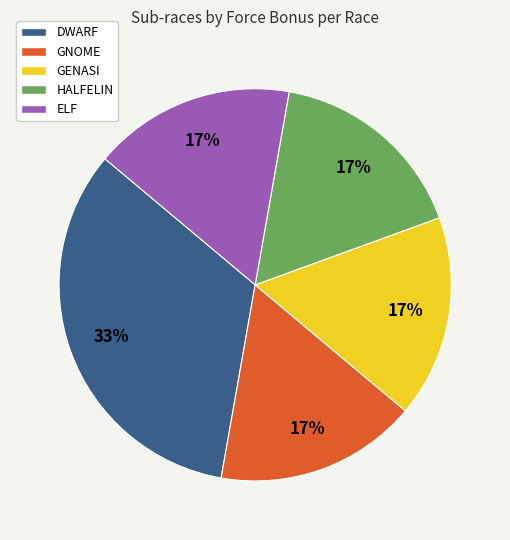

Does any single category account for the majority?

No